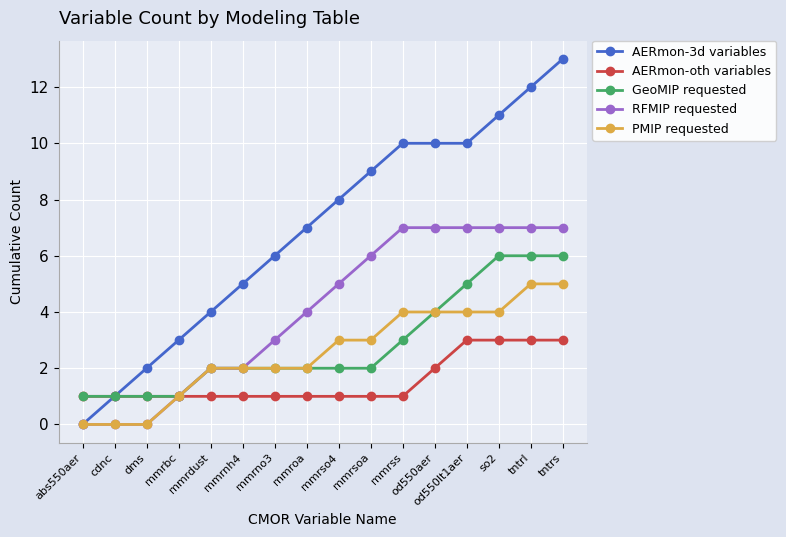

How many data points in AERmon-3d variables are less than 8?

8